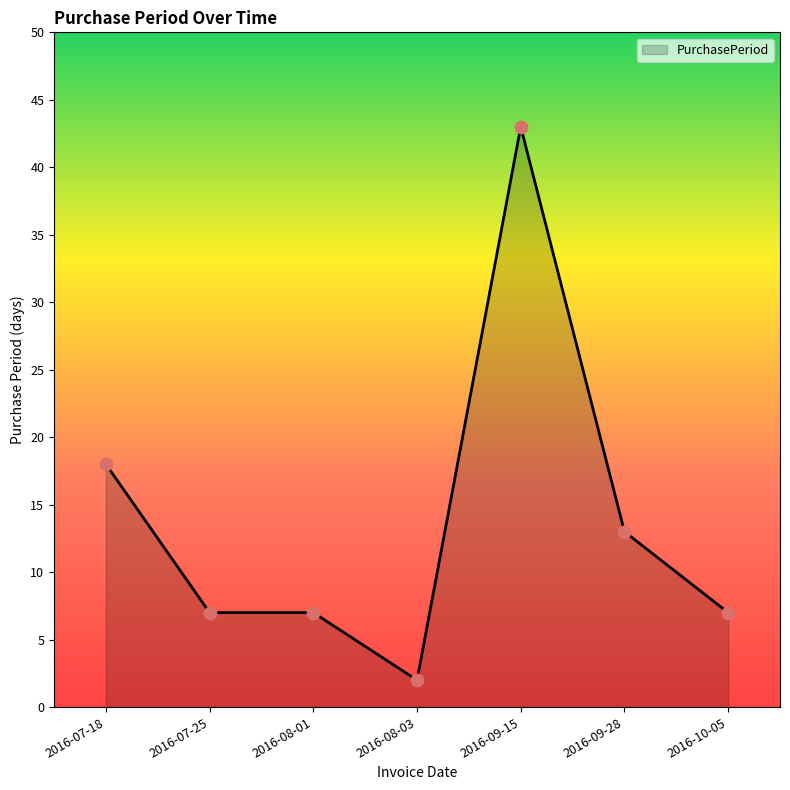

What is the change in value from 2016-07-25 to 2016-09-28?

+6